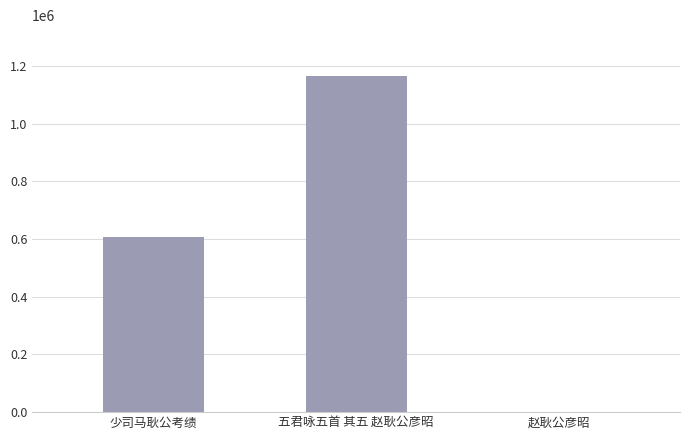

What is the difference between the values at 五君咏五首 其五 赵耿公彦昭 and 赵耿公彦昭?

1164381